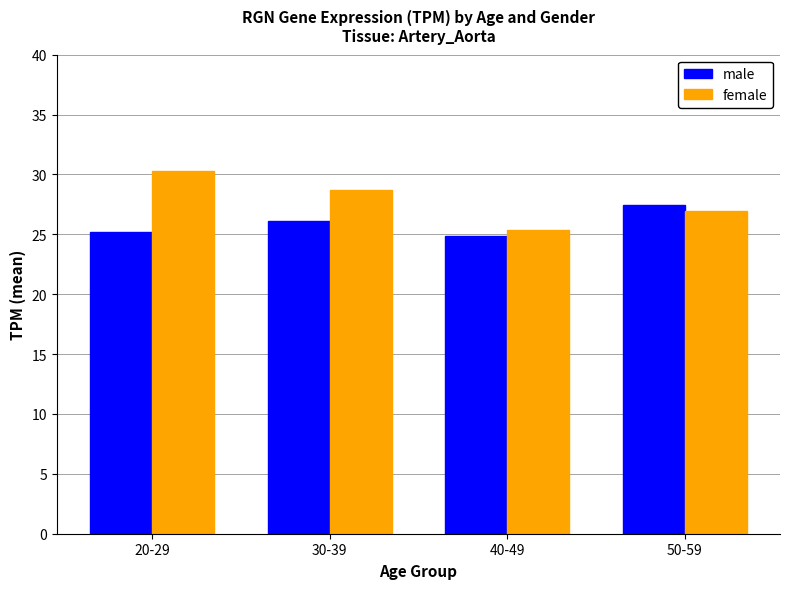

Count the number of data series in this chart.

2